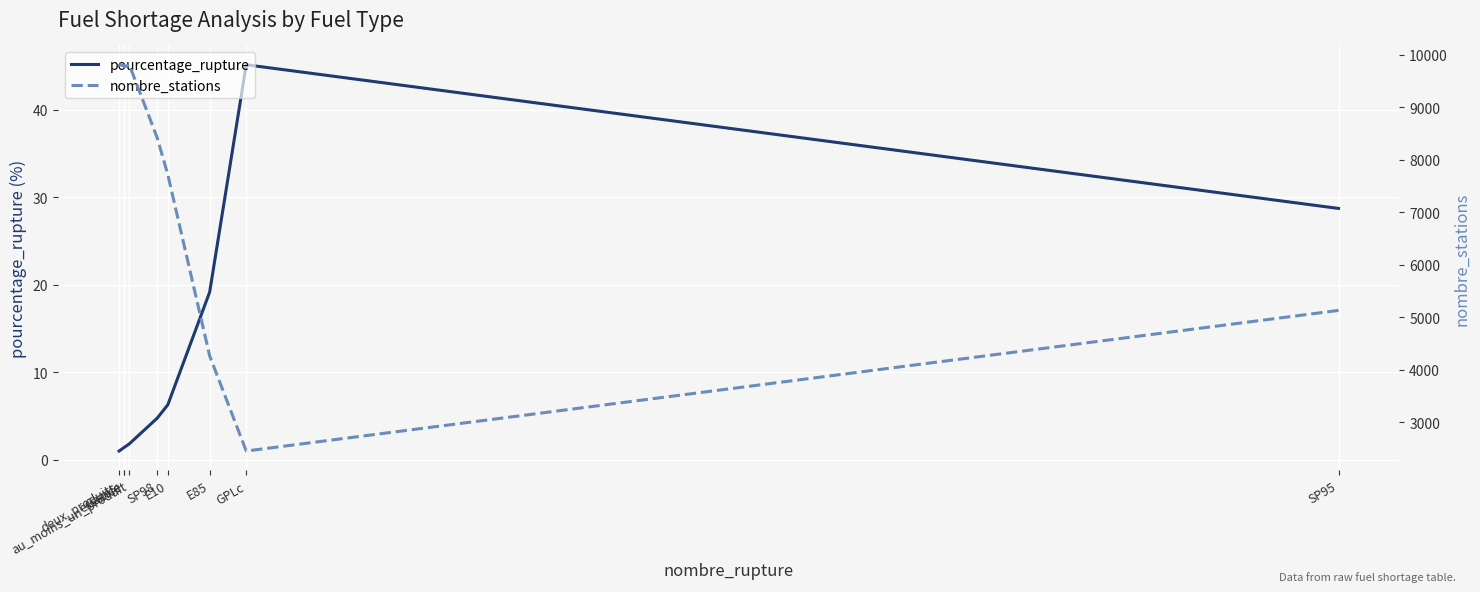

What is the sum of the nombre_stations values at deux_produits and SP98?

18227.0